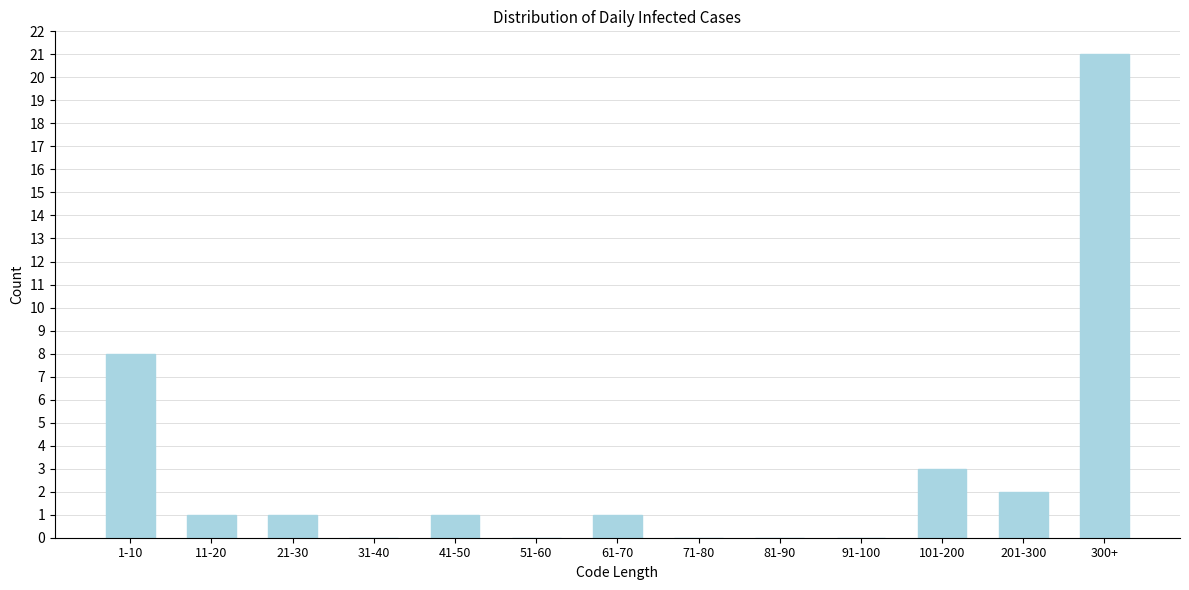

Reading left to right, list all the values displayed in this chart.

1-10=8	11-20=1	21-30=1	31-40=0	41-50=1	51-60=0	61-70=1	71-80=0	81-90=0	91-100=0	101-200=3	201-300=2	300+=21